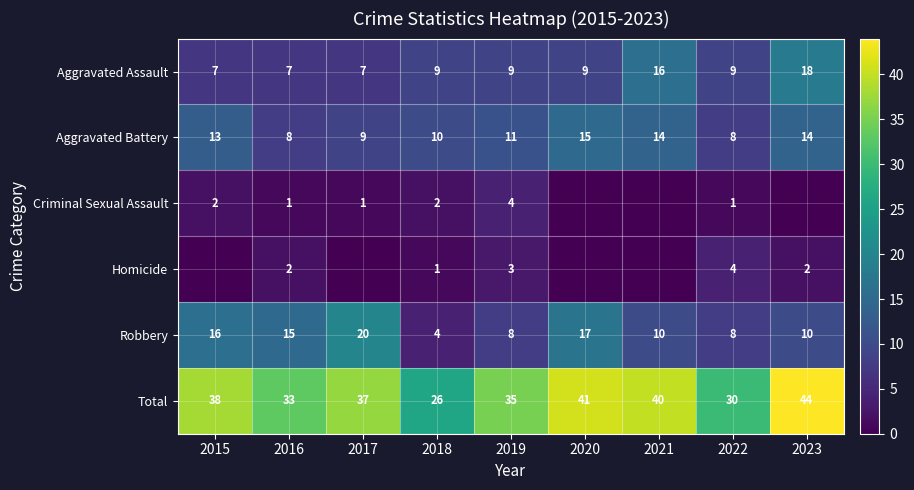

Is it true that Total equals 38 at 2018?

False